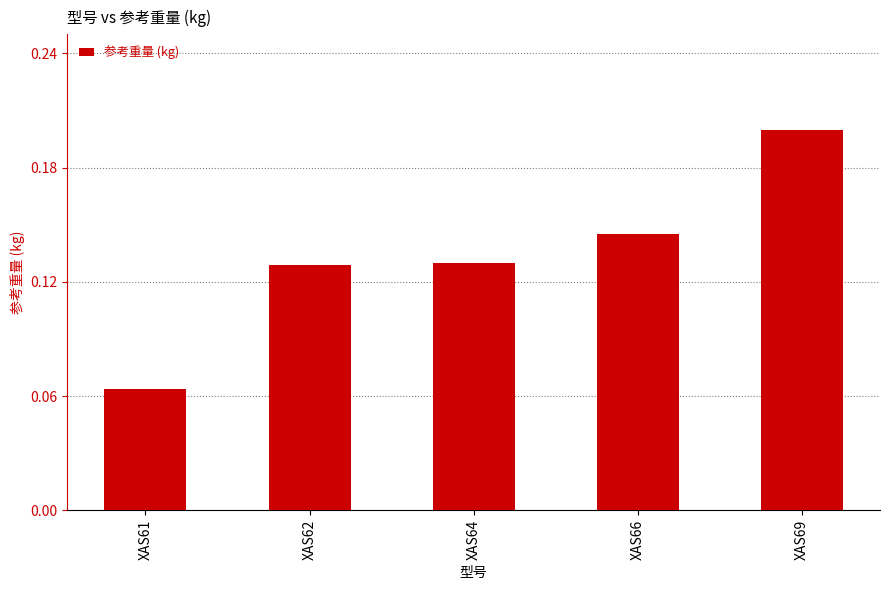

What is the sum of the values at XAS69 and XAS61?

0.3